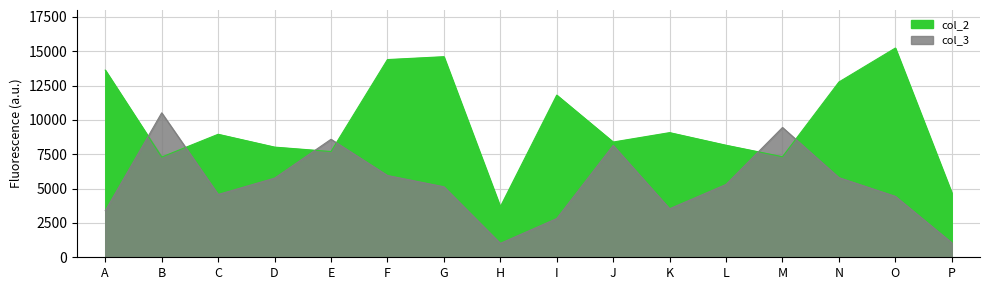

What is the spread (max minus min) of values at D?

2260